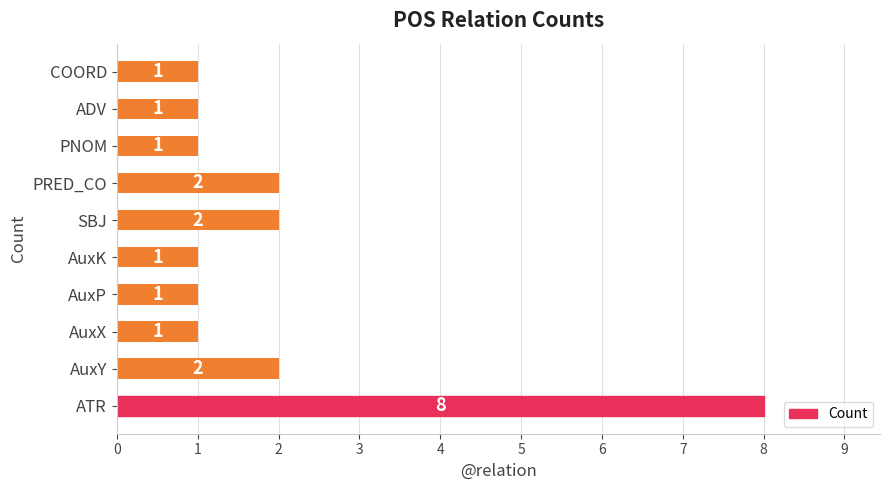

The chart shows a value of 0 at AuxX. True or false?

False